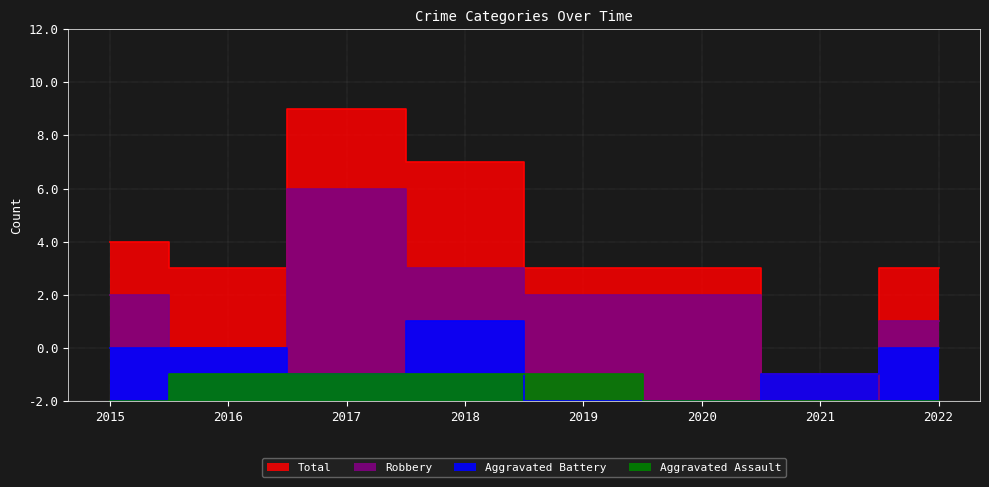

Between 2022 and 2017, which is larger?

2017